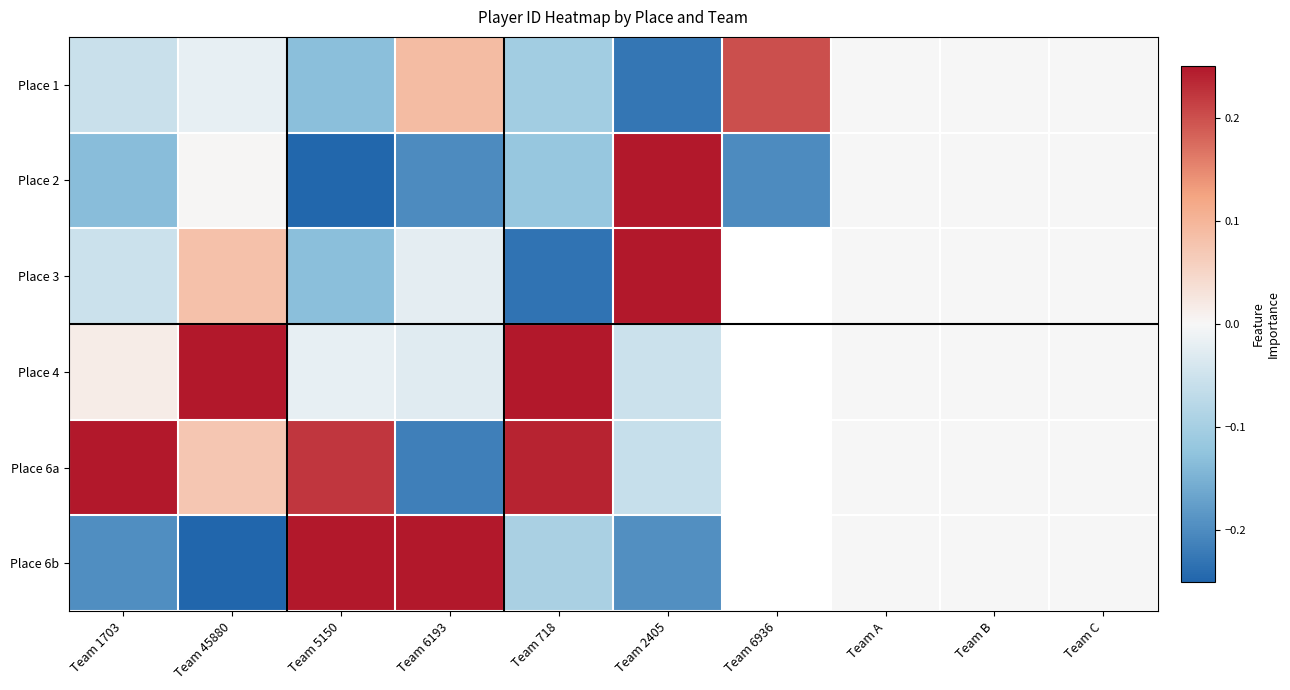

At which label does Place 6a reach its minimum?

Team 6193